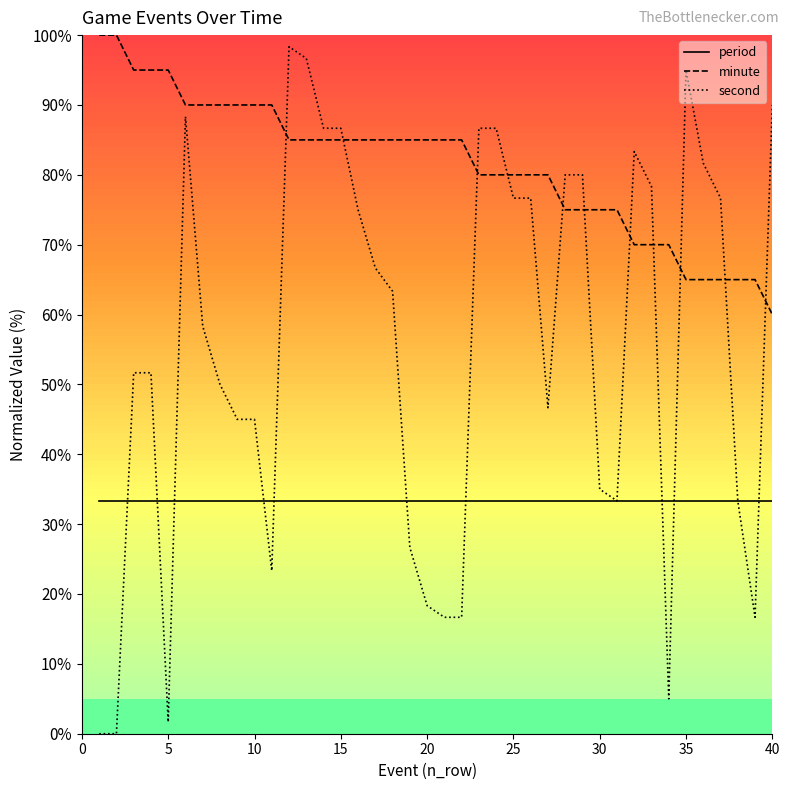

At how many categories does at least one series exceed 50?

40